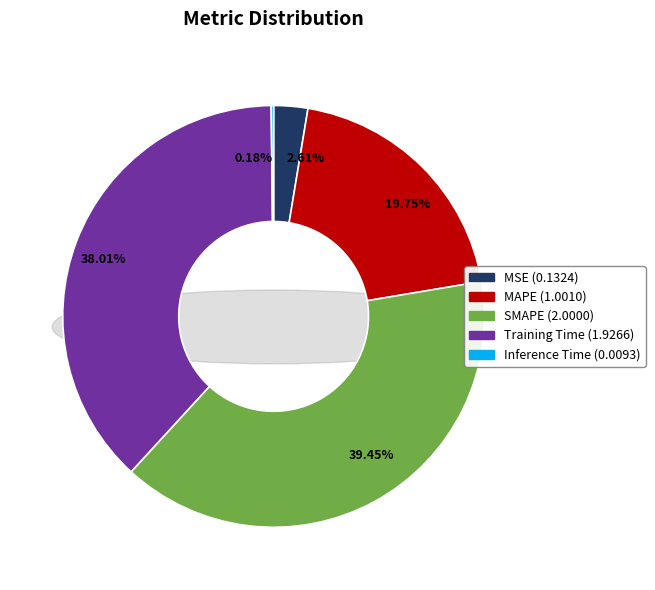

Is it true that SMAPE is 30% of the pie?

False